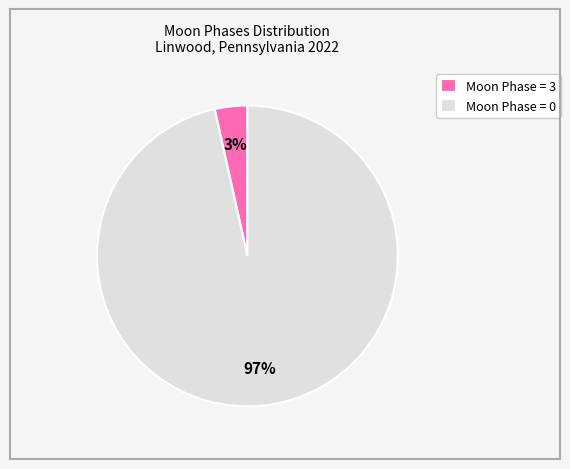

True or false: Moon Phase = 3 accounts for 18% of the total.

False